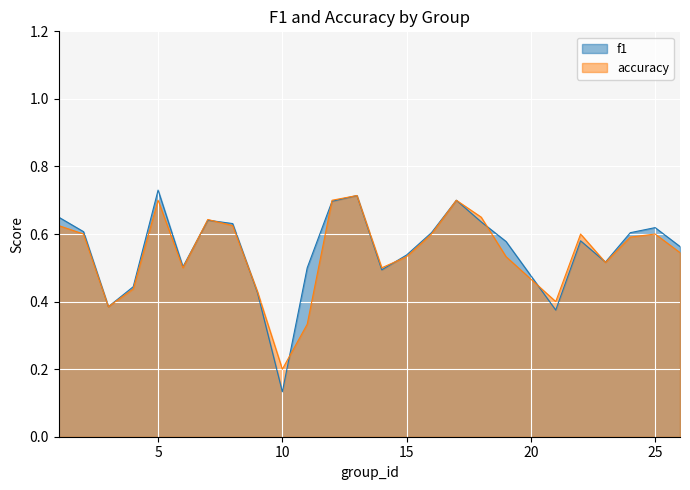

How many intersections are there between accuracy and f1?

9